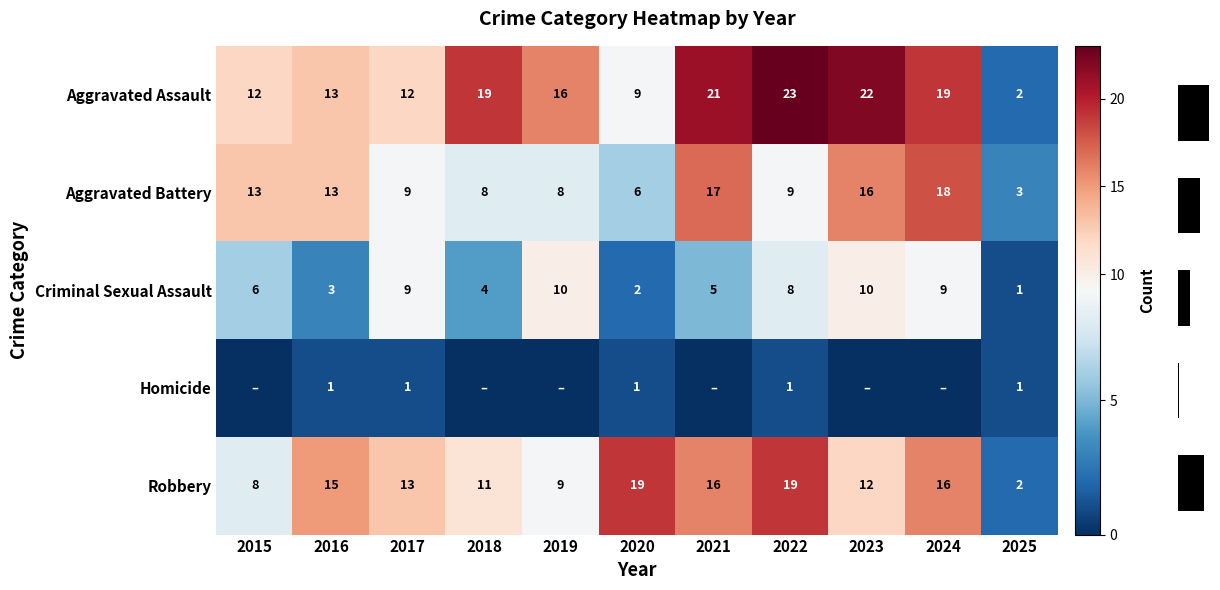

Is the value of Aggravated Battery at 2022 greater than the value of Aggravated Assault at 2019?

No